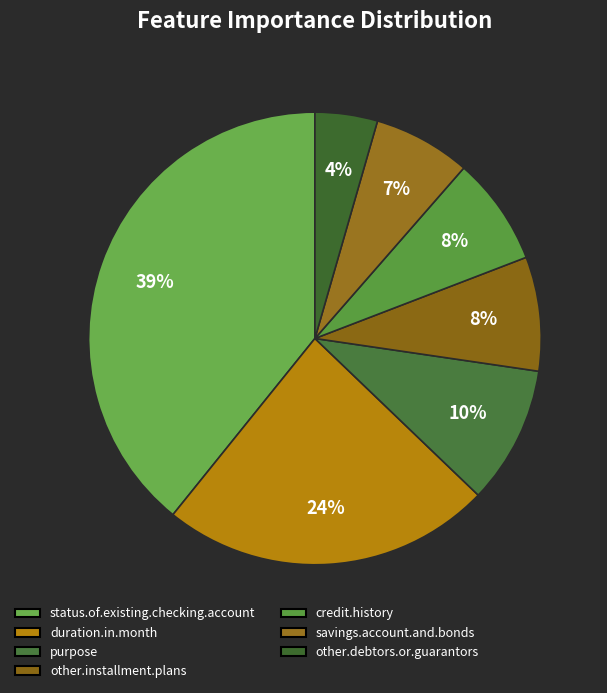

Count the number of slices in the pie.

7